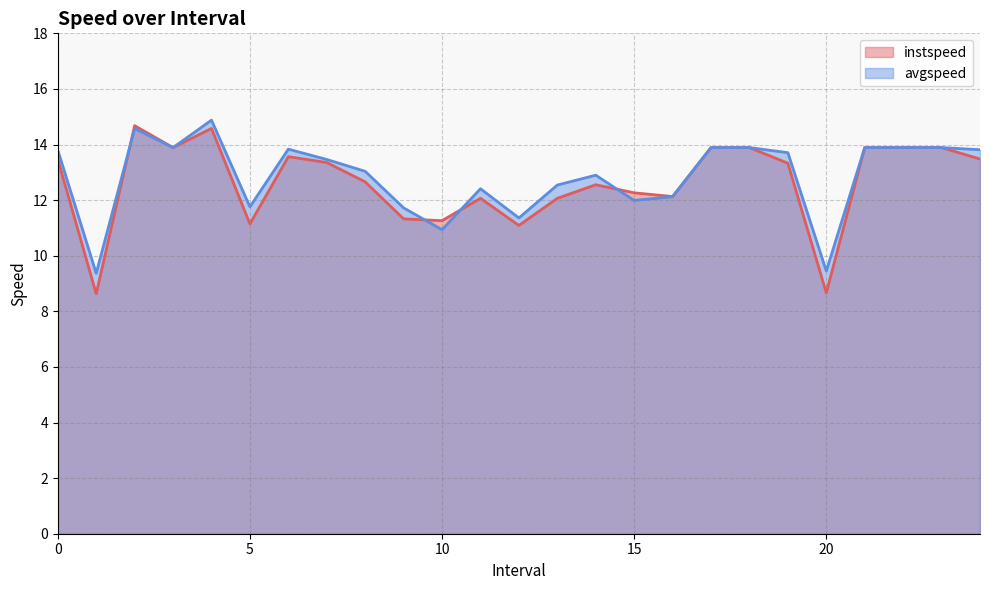

Where do avgspeed and instspeed first cross each other?

1.0 and 2.0